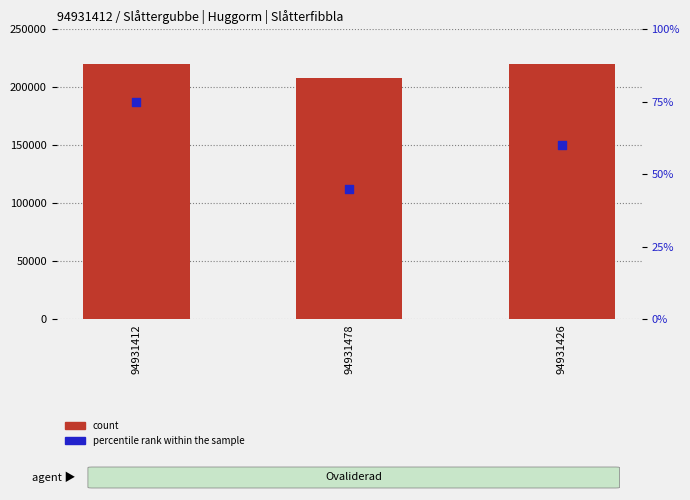

Which series has the largest total across all categories?

count